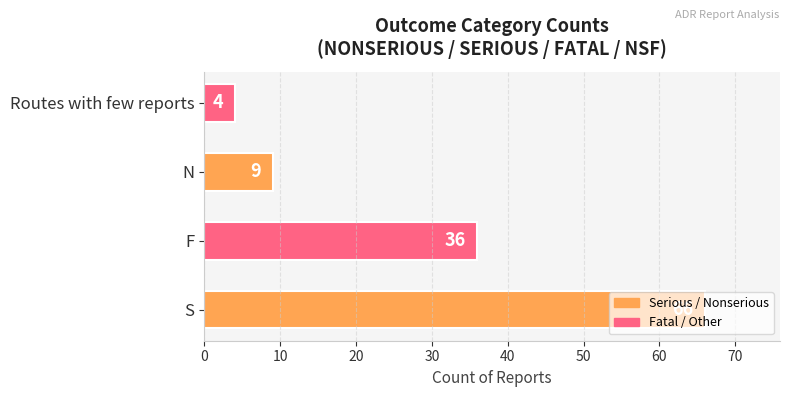

What value does the data have at N, to the nearest 10?

10